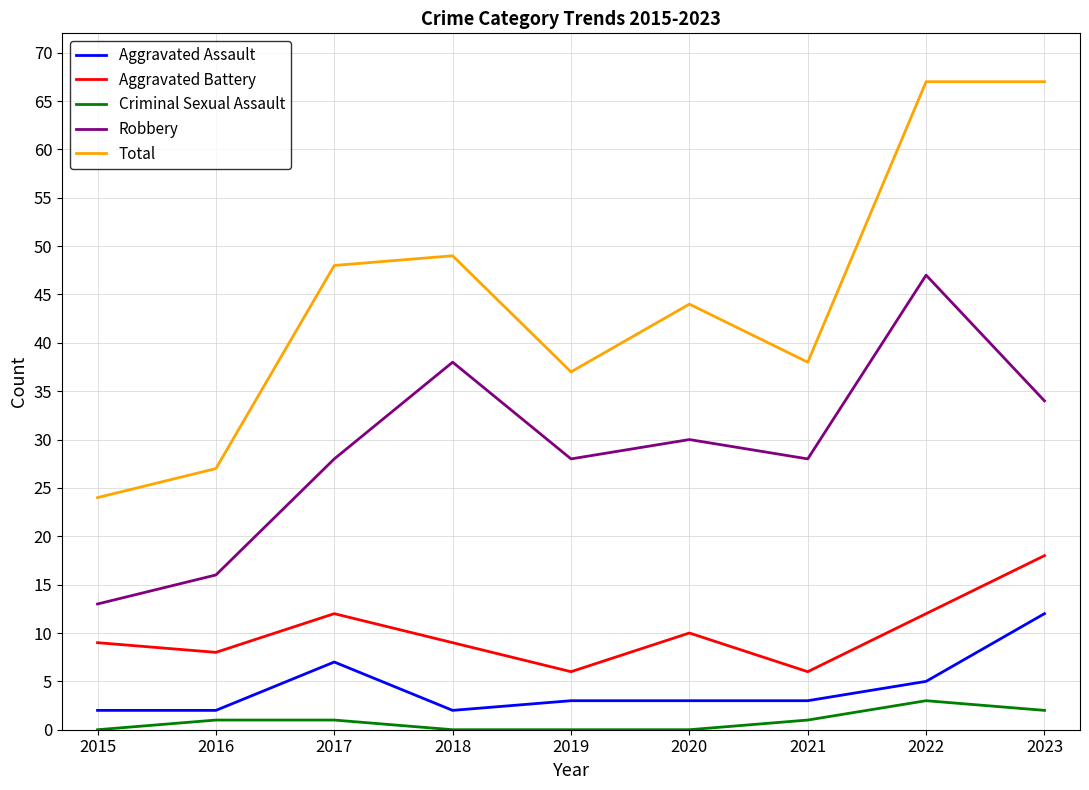

What is the spread (max minus min) of values at 2023?

65